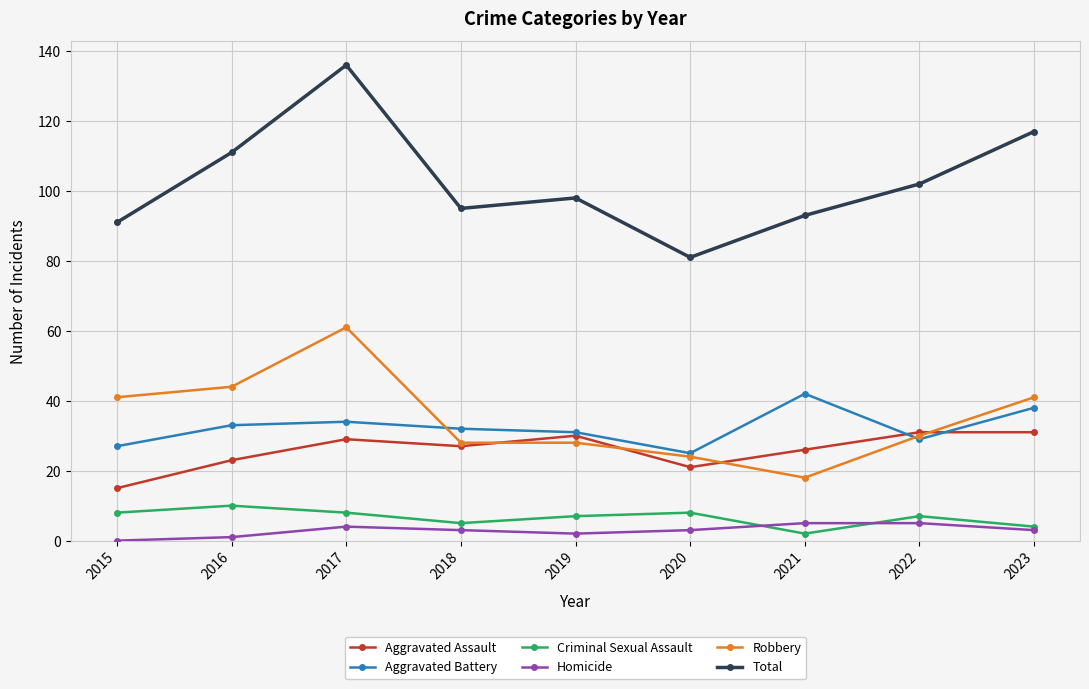

List the series in order of their peak value, lowest first.

Homicide, Criminal Sexual Assault, Aggravated Assault, Aggravated Battery, Robbery, Total